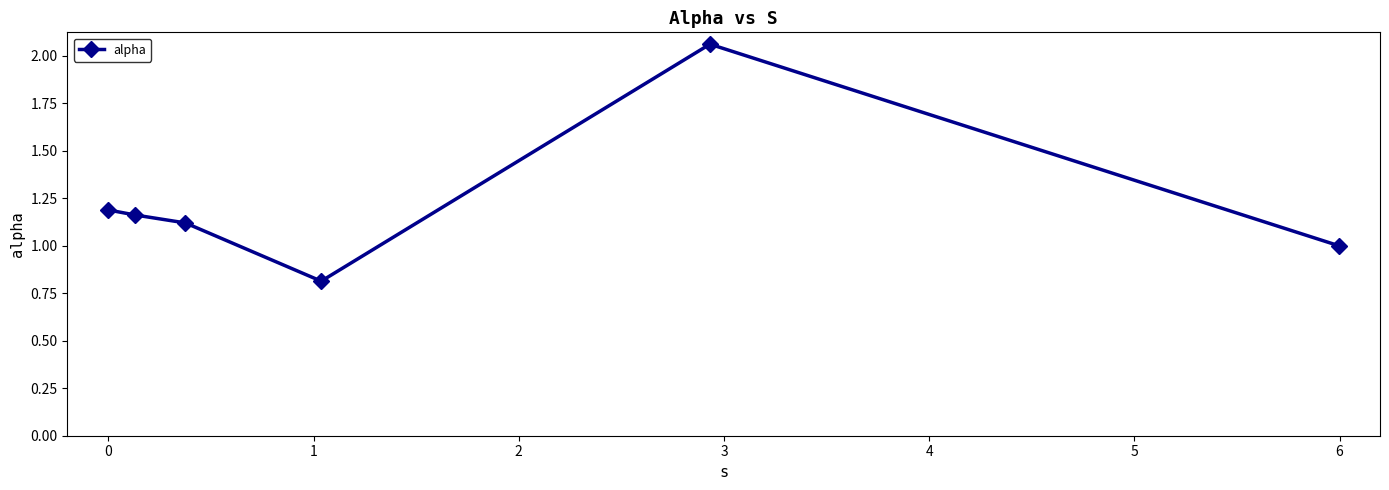

What is the value of the 6th point from the left?

1.0